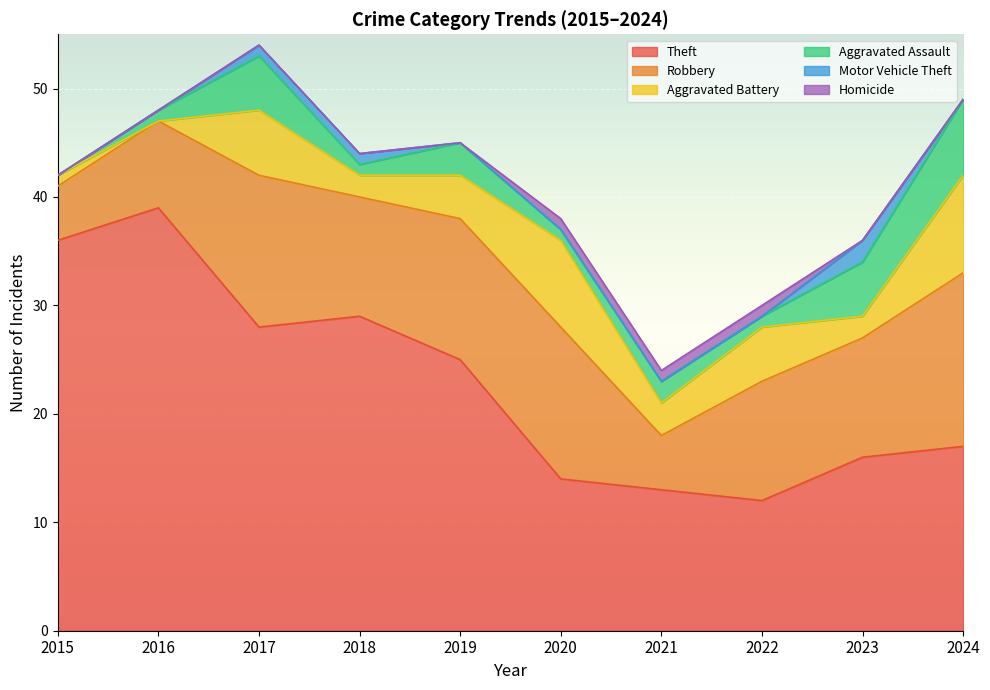

How many data points does each series have?

10